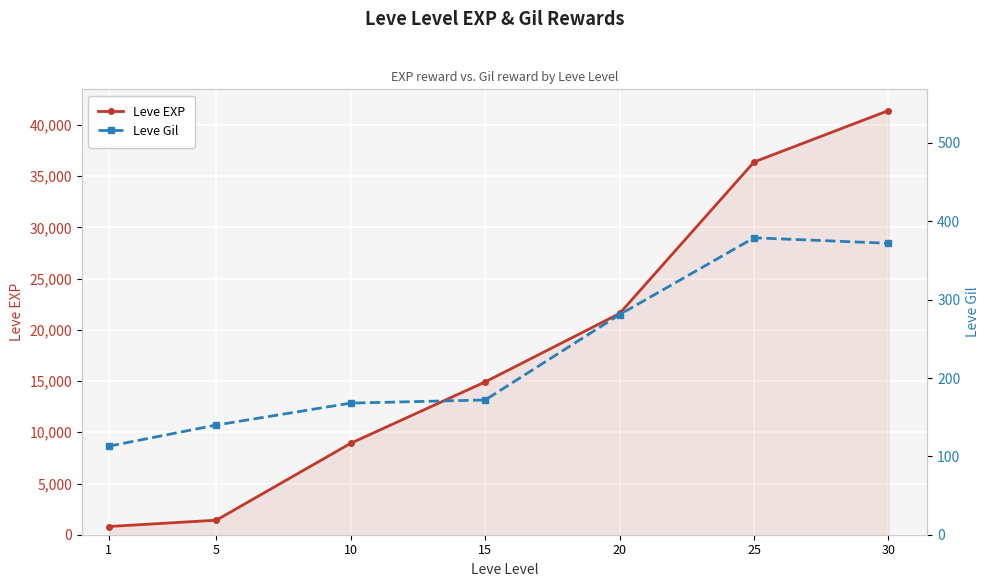

True or false: Leve Gil and Leve EXP cross at least once.

False